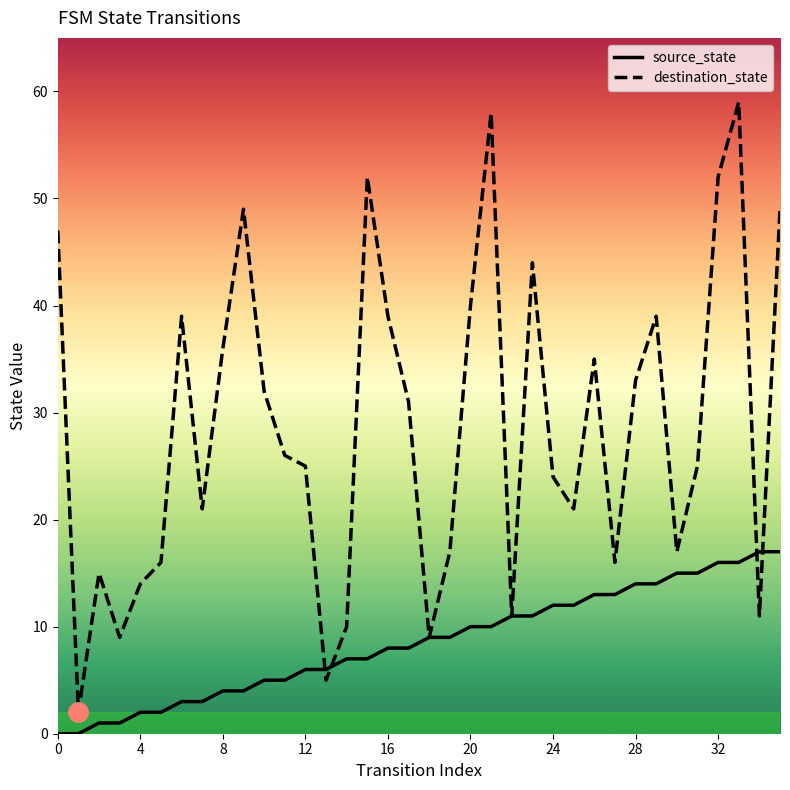

Which series has the largest range (max minus min)?

destination_state